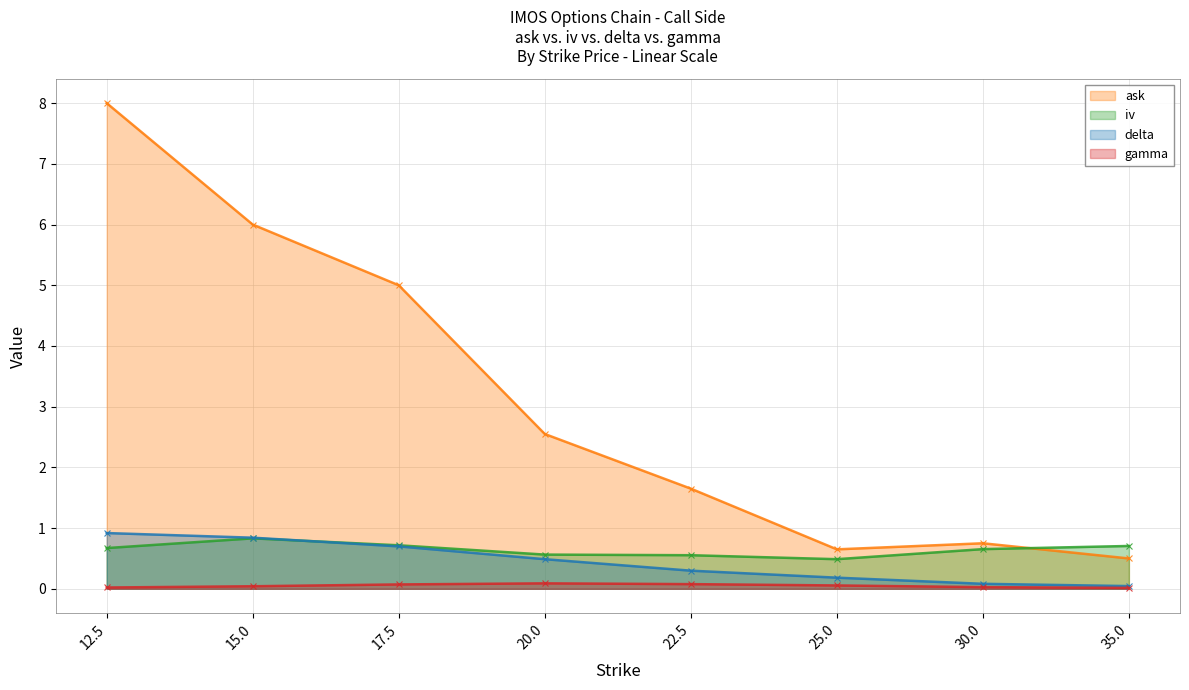

In iv, how many points are higher than both neighbors (excluding endpoints)?

1